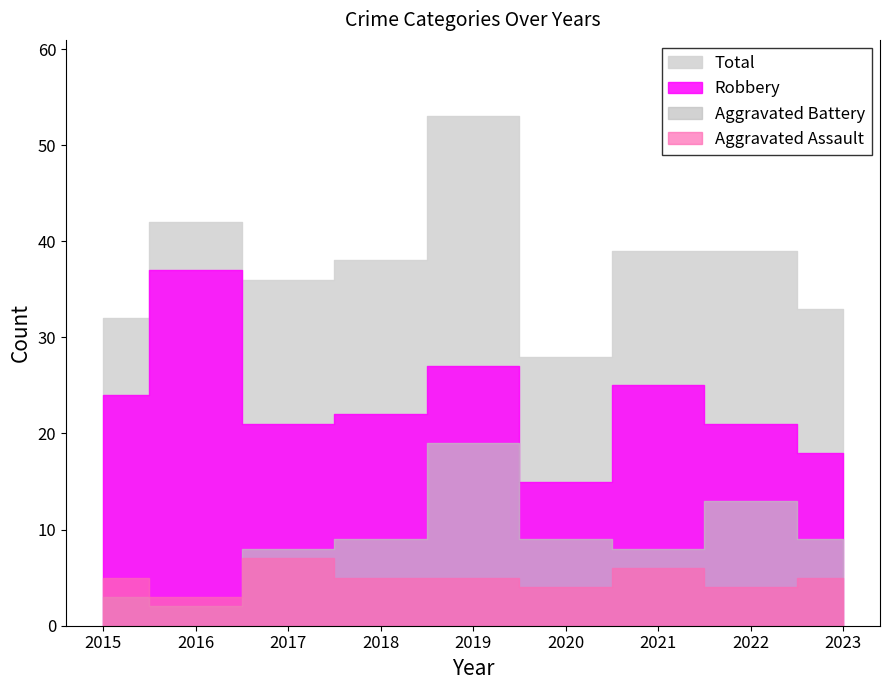

What is the difference between the maximum and minimum values in the Total series?

25